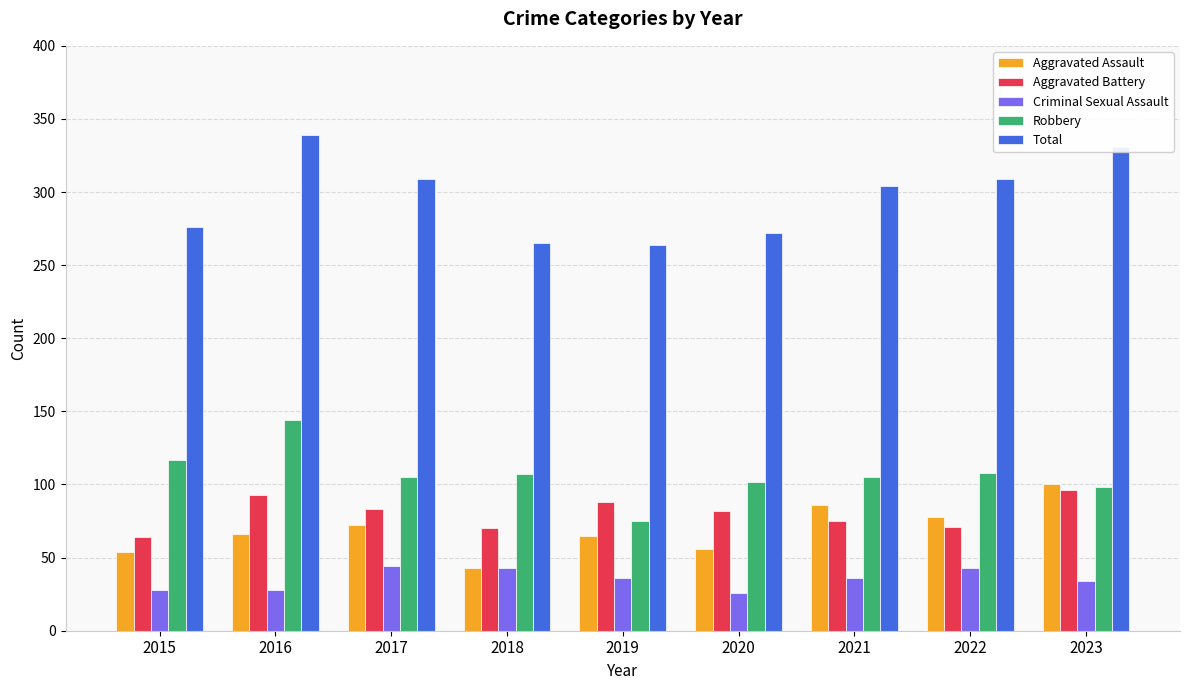

What is the sum of the Total values at 2015 and 2017?

585